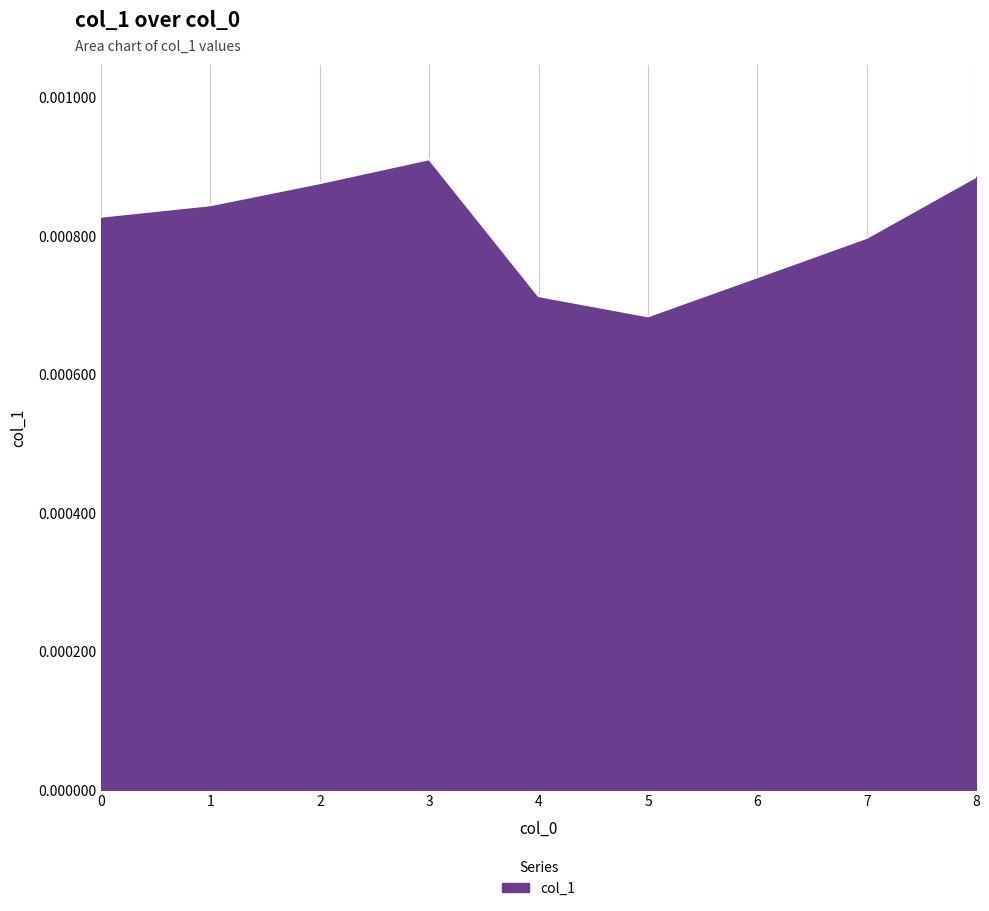

How many values are between 0 and 1?

9